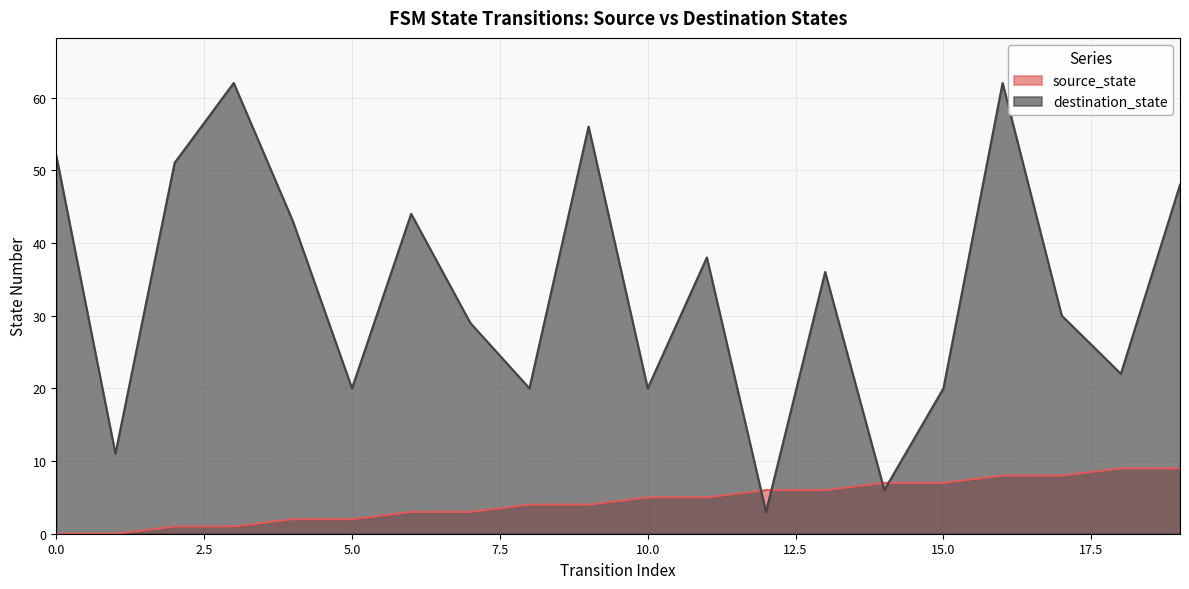

Count the number of categories in the chart.

20